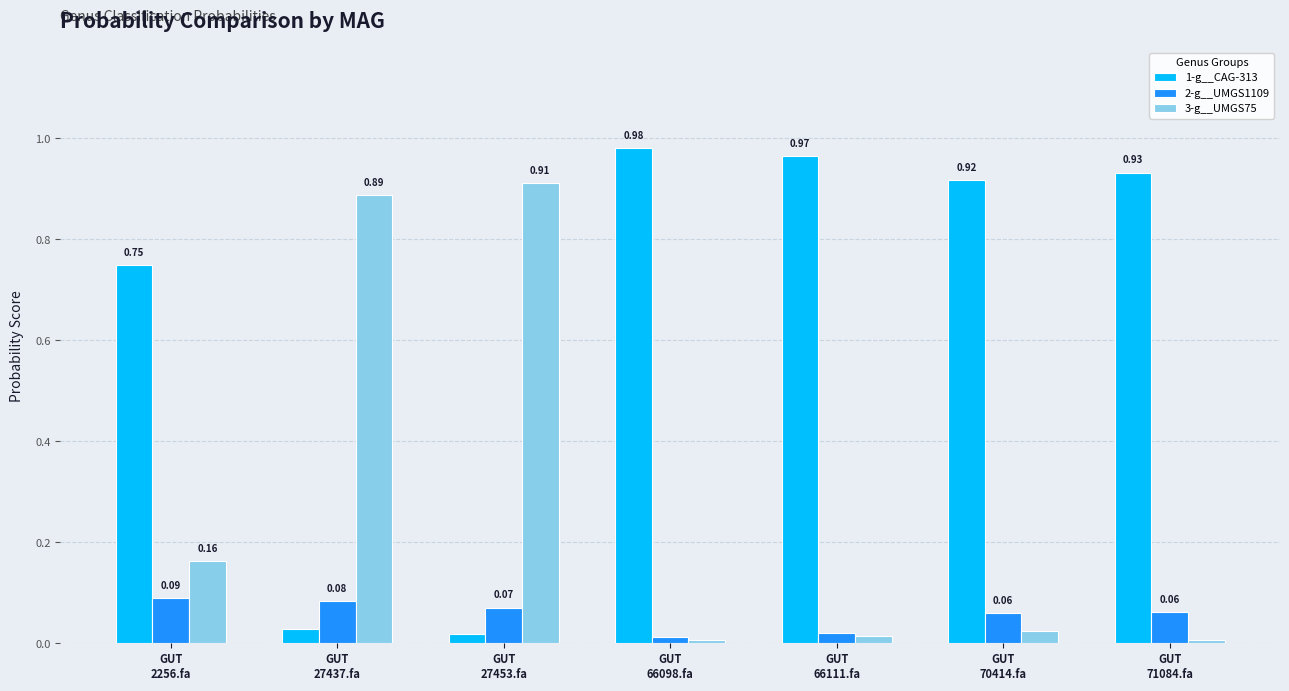

What is the sum of all 1-g__CAG-313 values?

4.6